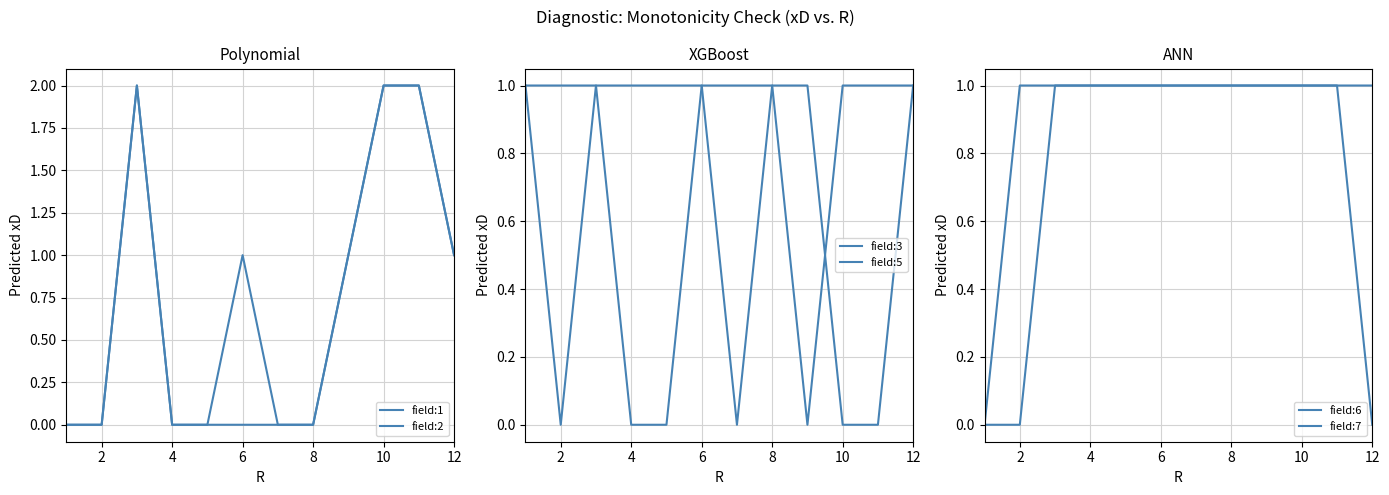

How many values in field:7 are above zero?

9